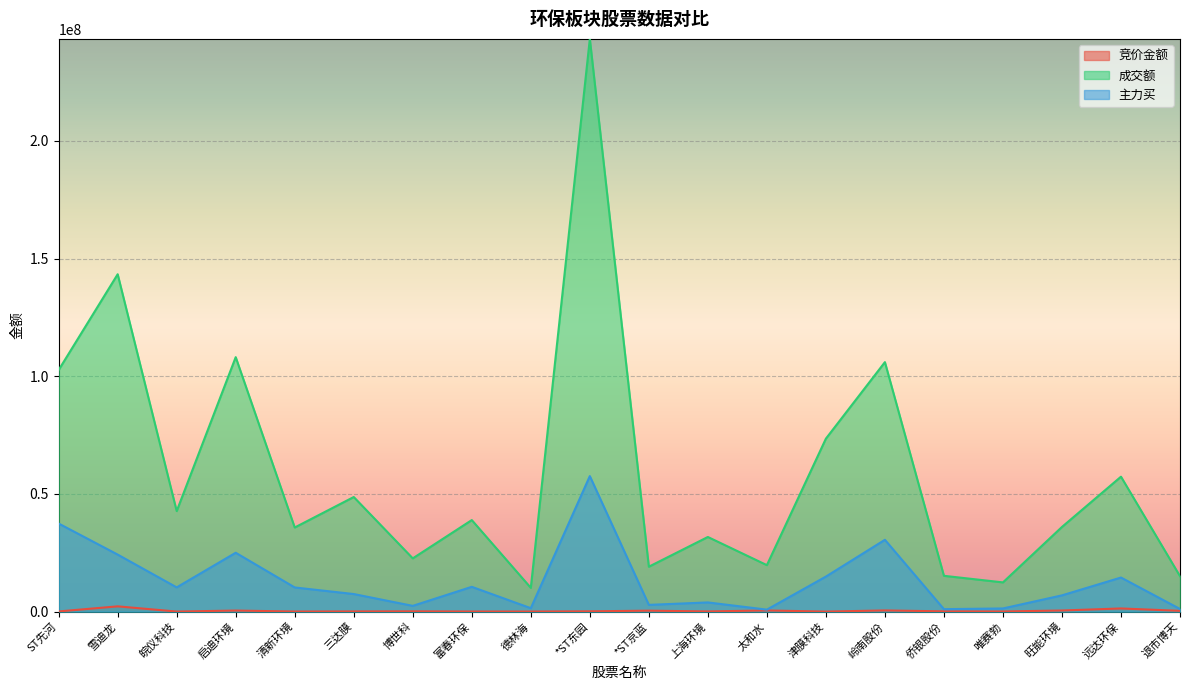

Which series has the widest spread of values?

成交额